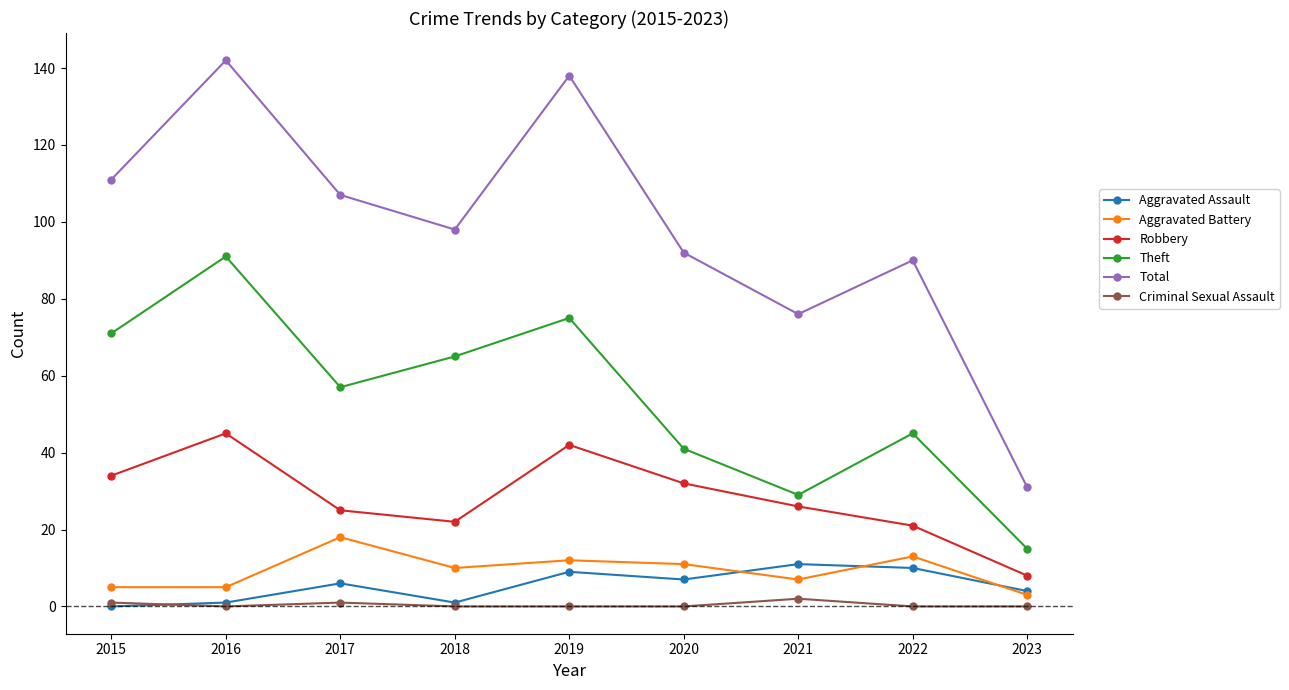

What is the spread (max minus min) of values at 2022?

90